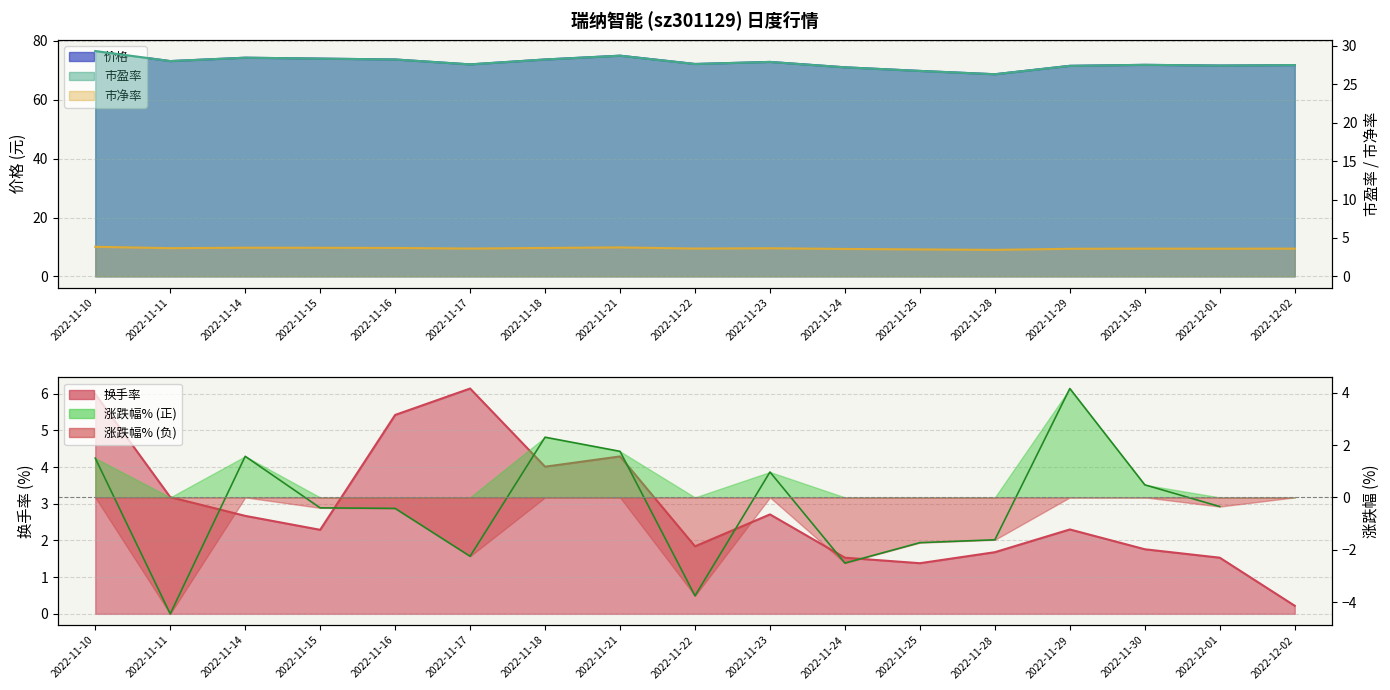

How many values in the 换手率 series exceed 2?

10